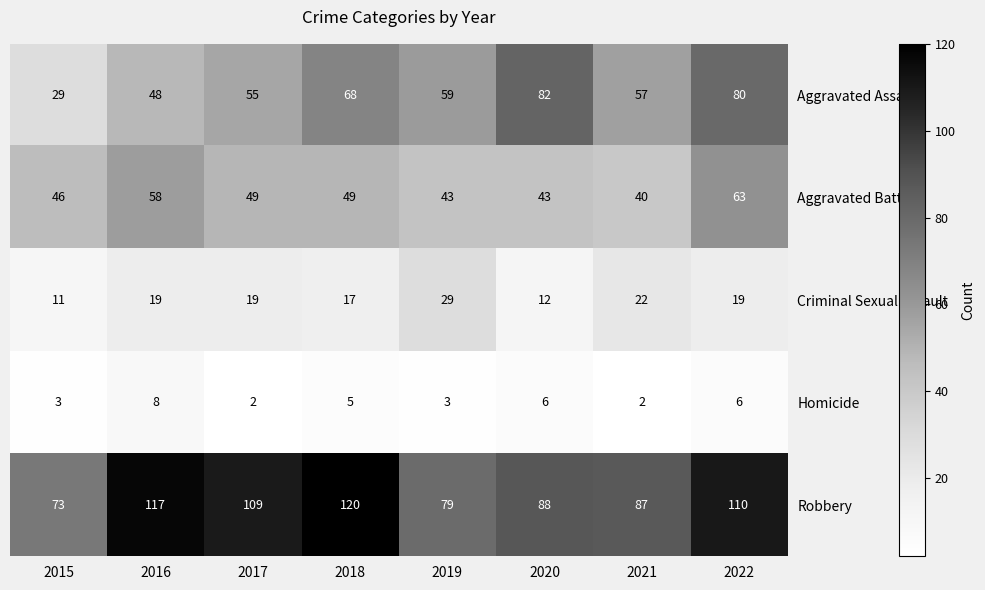

Which series changed the most between 2019 and 2020?

Aggravated Assault